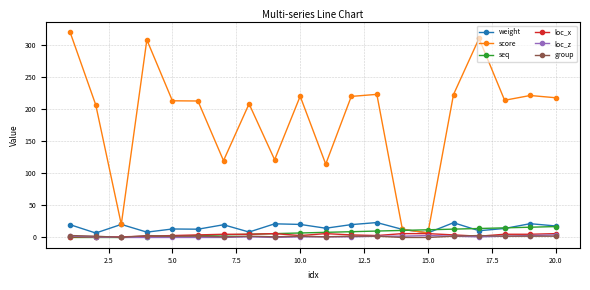

Which series has the widest spread of values?

score